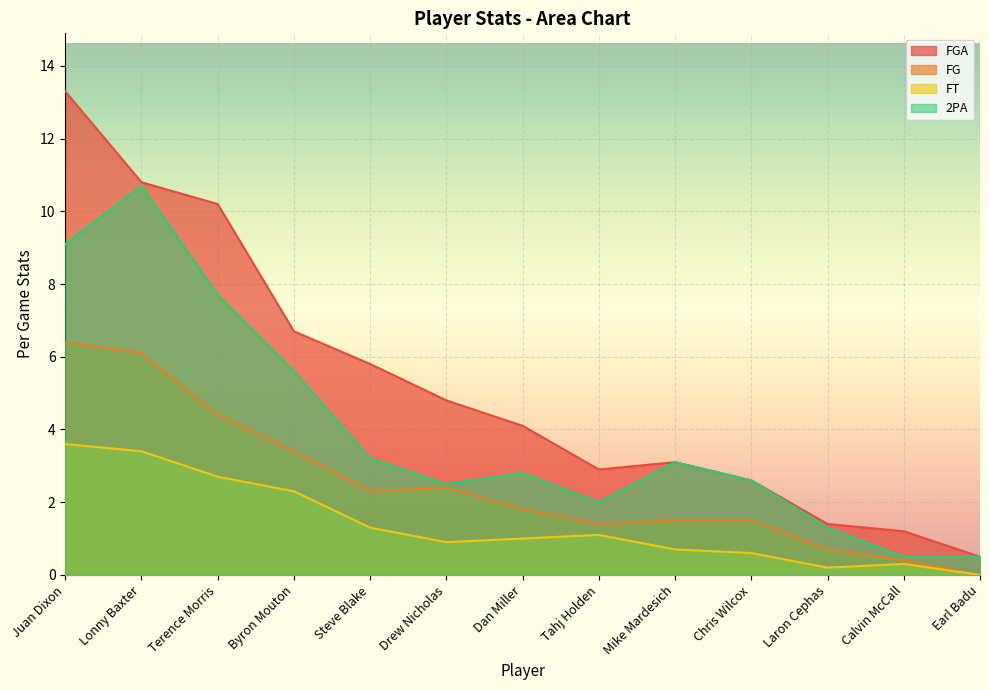

True or false: 2PA and FGA intersect in this chart.

False